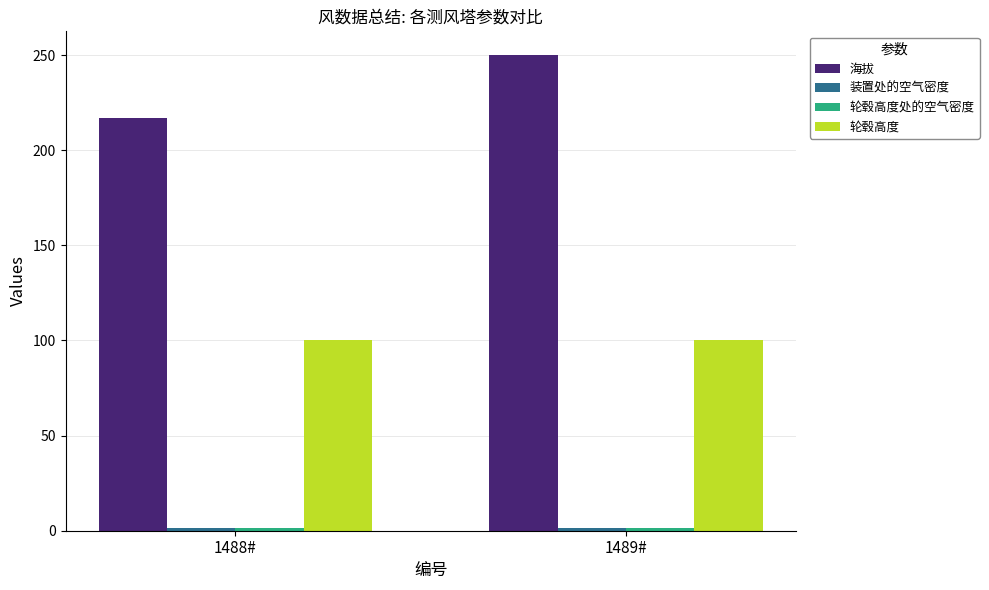

The 轮毂高度 series shows 100.0 at 1488#. True or false?

True